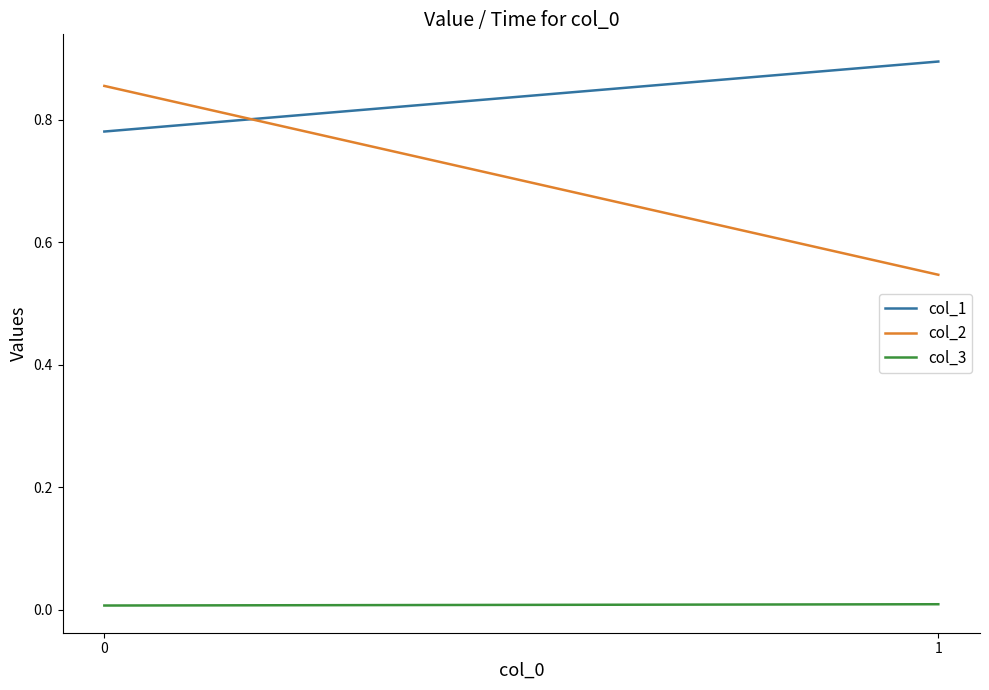

Between 0 and 1, which is larger?

1